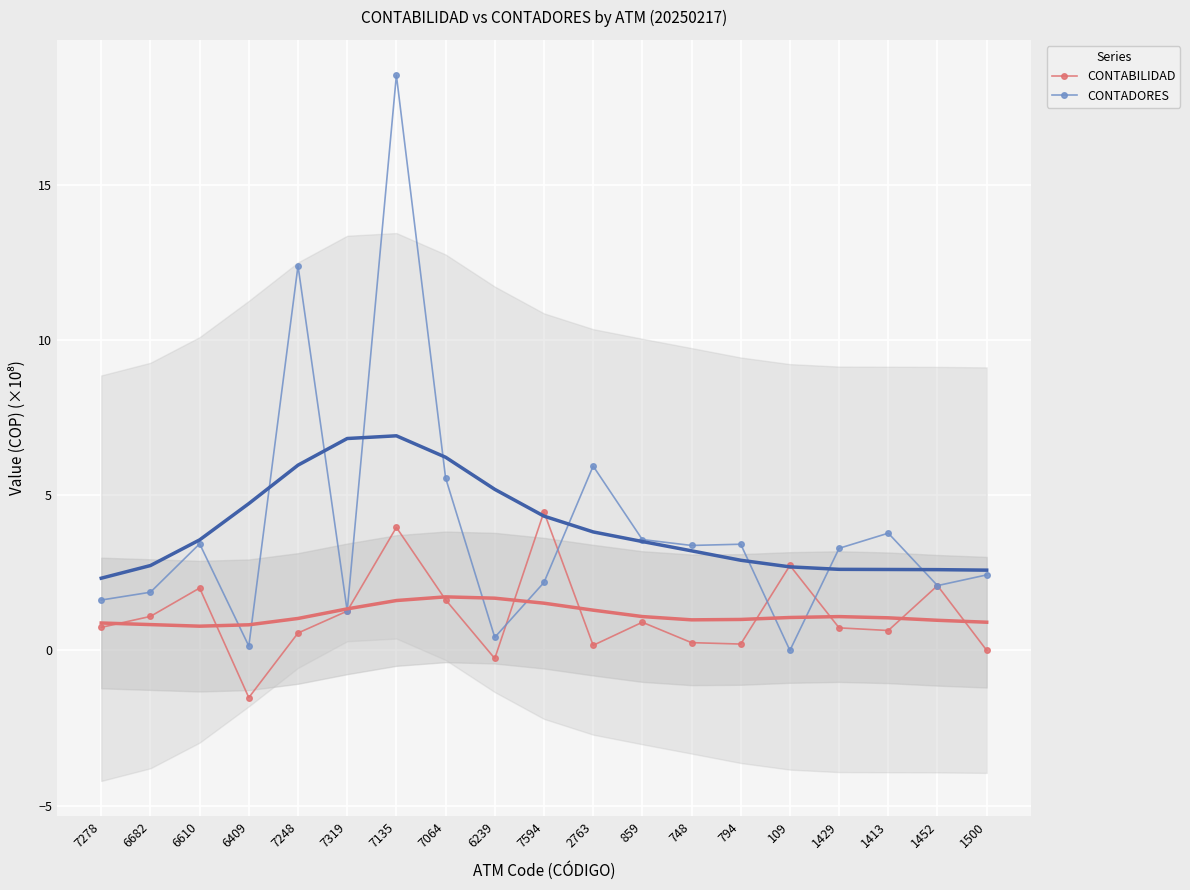

What is the difference between the CONTADORES values at 7319 and 7248?

11.1